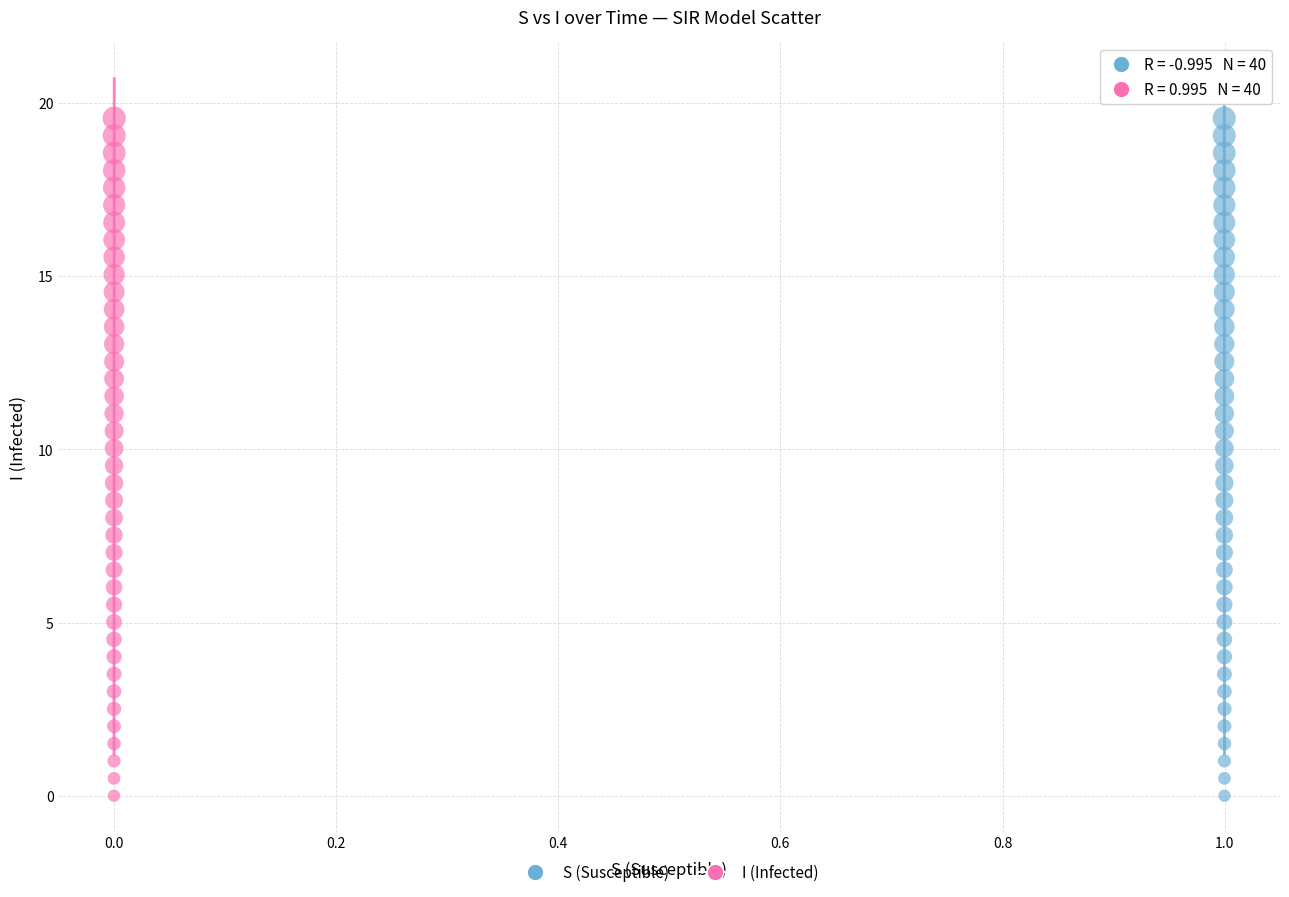

What are all the series names shown in the legend?

S (Susceptible), I (Infected)